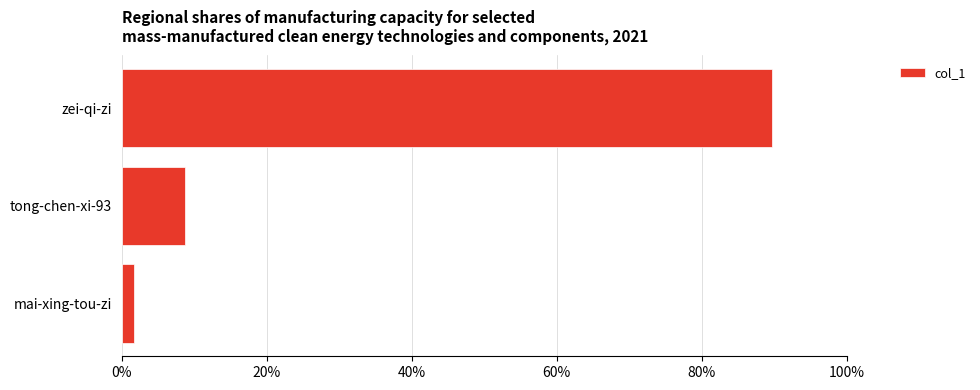

What is the greatest value displayed?

89.6